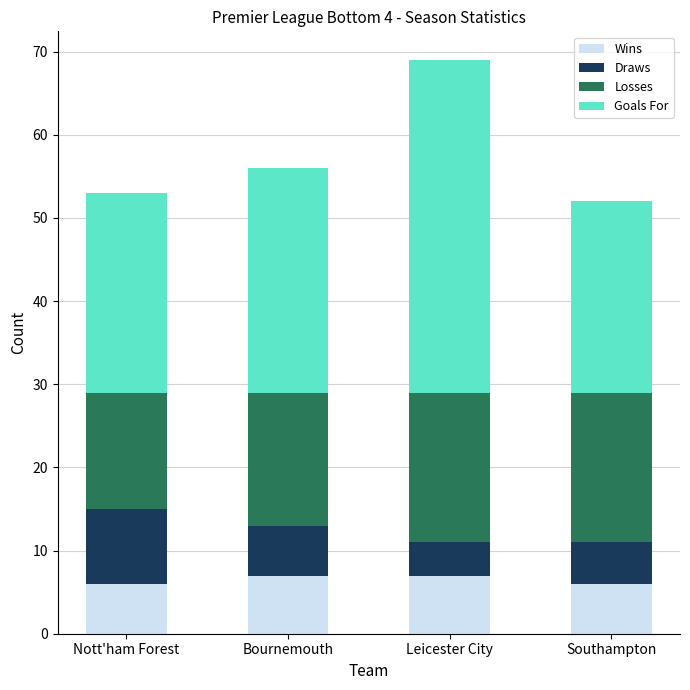

The value of Wins at Leicester City is 4. True or false?

False